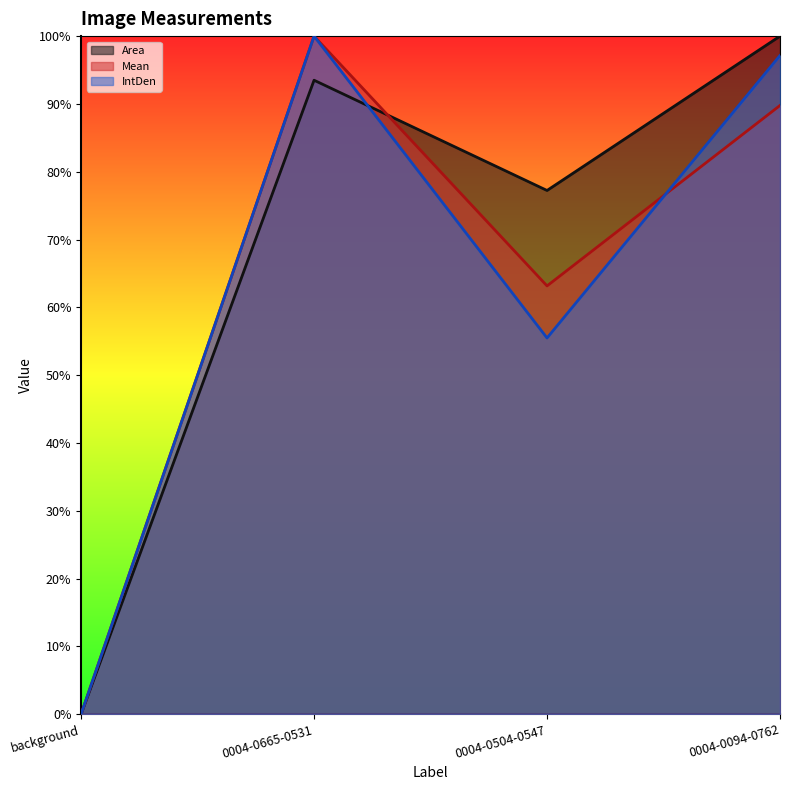

What are all the series names shown in the legend?

Area, Mean, IntDen